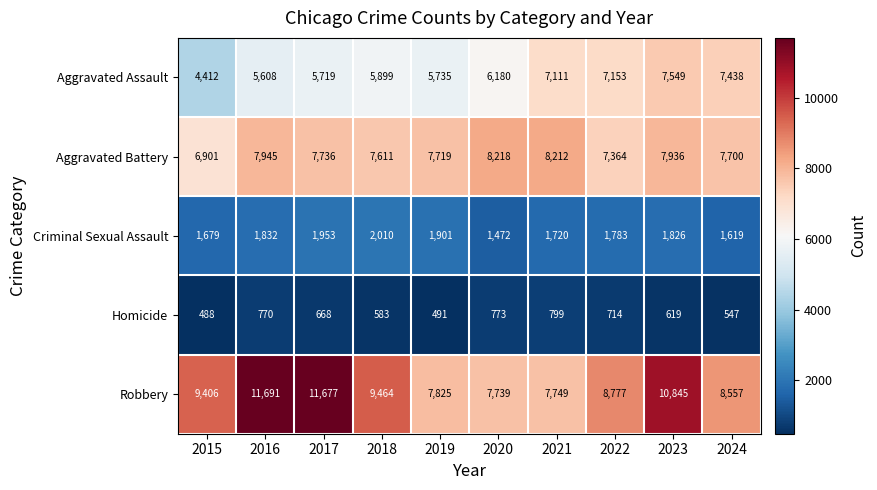

Which series has the largest range (max minus min)?

Robbery